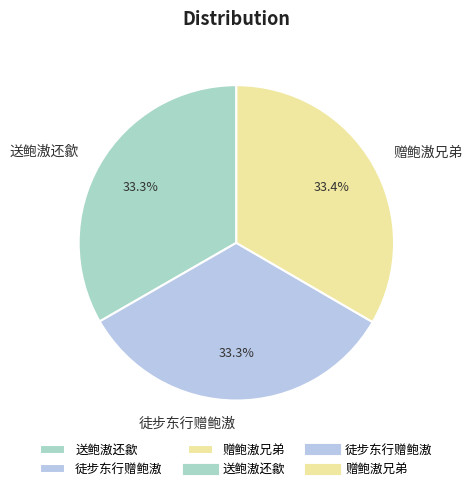

Approximately how many times larger is the value at 赠鲍滶兄弟 compared to 送鲍滶还歙?

1.0